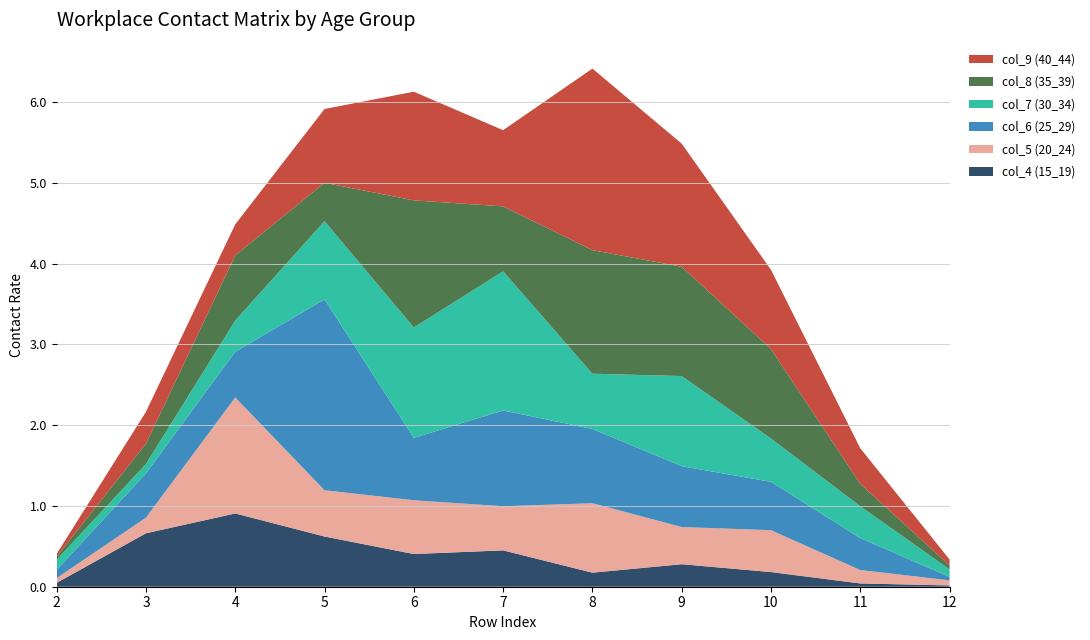

Reading left to right, what are all the values shown in this chart?

col_4 (15_19): 0.0	0.7	0.9	0.6	0.4	0.5	0.2	0.3	0.2	0.0	0.0
col_5 (20_24): 0.1	0.2	1.4	0.6	0.7	0.5	0.9	0.5	0.5	0.2	0.1
col_6 (25_29): 0.1	0.5	0.6	2.4	0.8	1.2	0.9	0.8	0.6	0.4	0.0
col_7 (30_34): 0.1	0.1	0.4	1.0	1.4	1.7	0.7	1.1	0.5	0.4	0.1
col_8 (35_39): 0.0	0.3	0.8	0.5	1.6	0.8	1.5	1.4	1.1	0.3	0.0
col_9 (40_44): 0.0	0.4	0.4	0.9	1.3	0.9	2.2	1.5	1.0	0.4	0.1